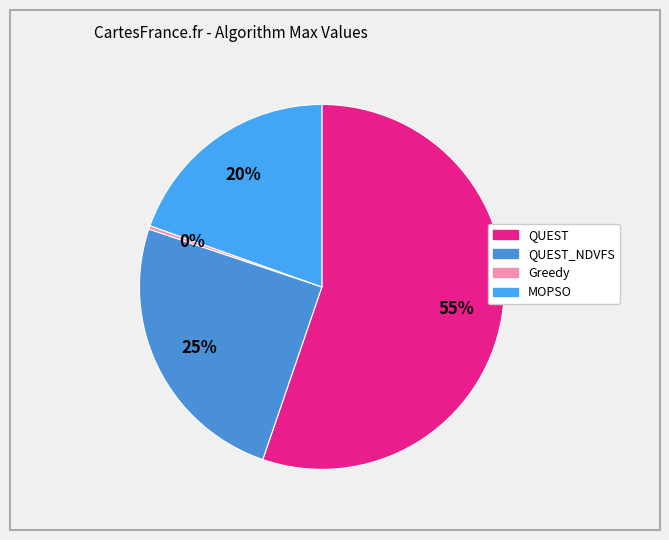

What is the largest slice in the pie chart?

QUEST